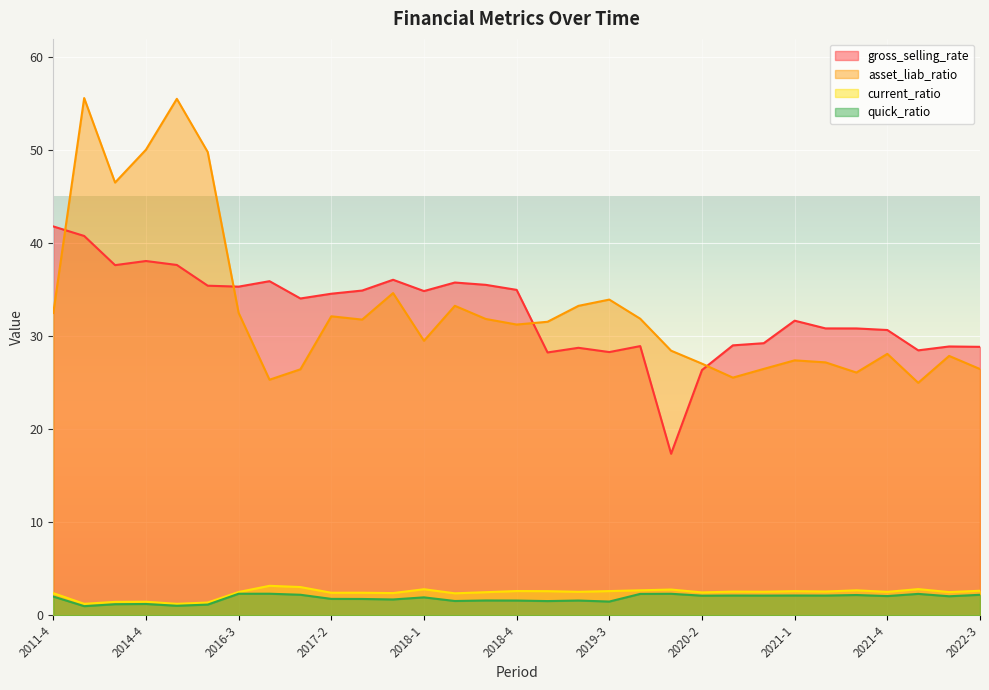

What is the approximate value of current_ratio at 2020-1?

2.8